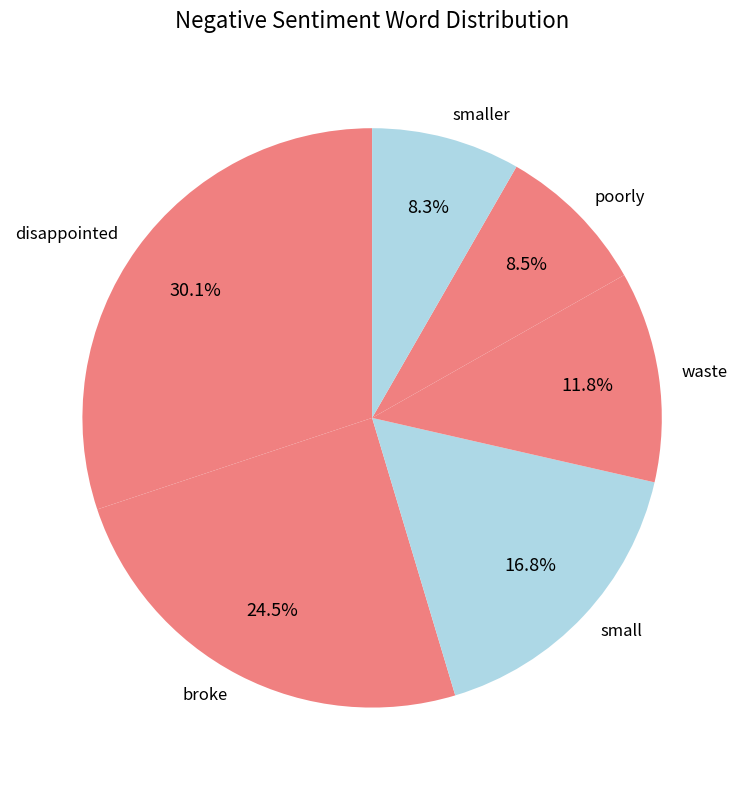

What is the largest slice in the pie chart?

disappointed